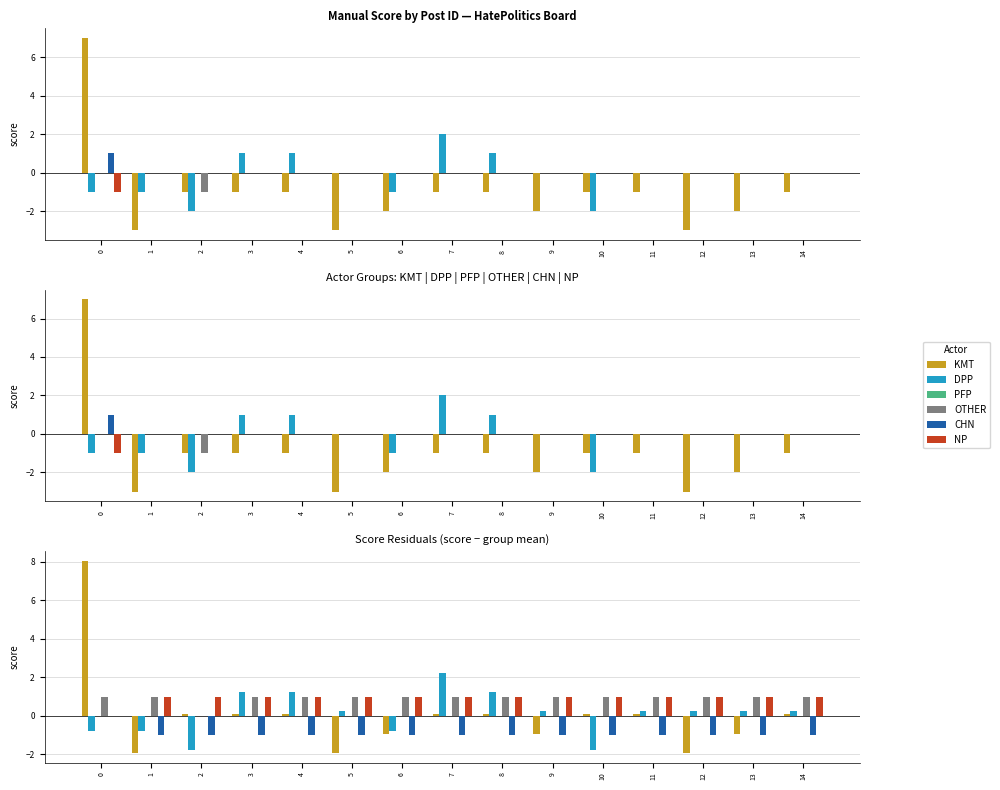

How many values in DPP are below zero?

5